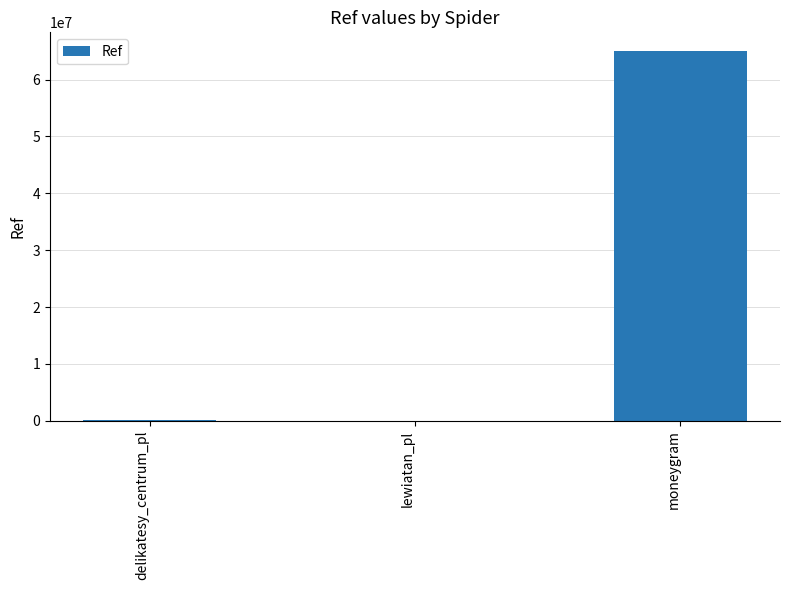

How many categories are shown in the chart?

3